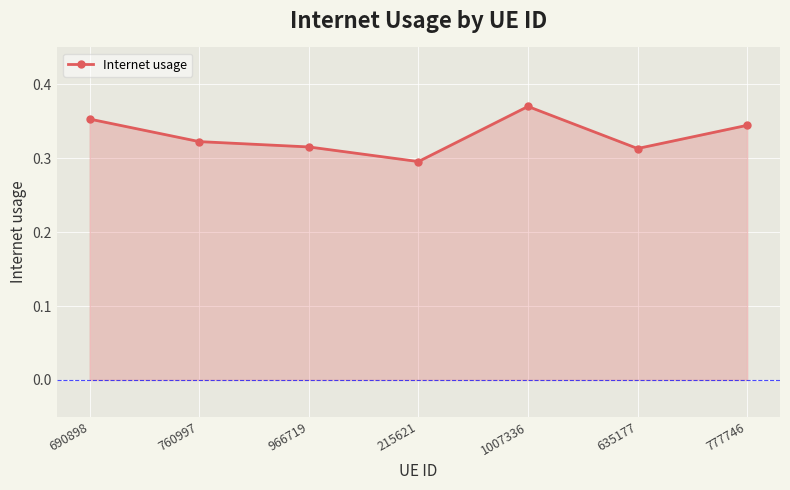

At which label is the value closest to 0?

215621